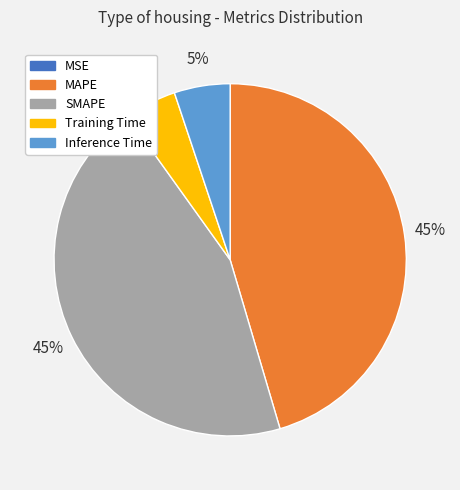

Is Training Time the majority of the pie?

No